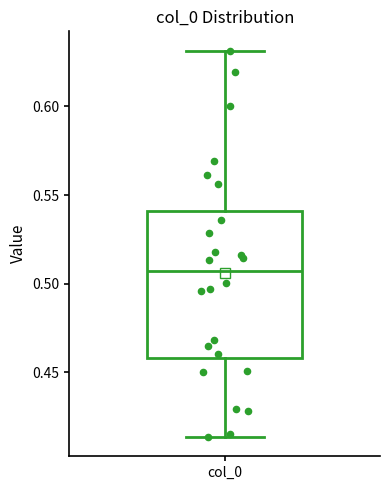

Transcribe this box plot: give where the median line is, the range the box spans, and where the two whiskers end, as read against the y-axis. The values are not printed on the chart, so give them approximately, as read against the axis.

median 0.505, box 0.460 to 0.540, whiskers 0.415 to 0.630